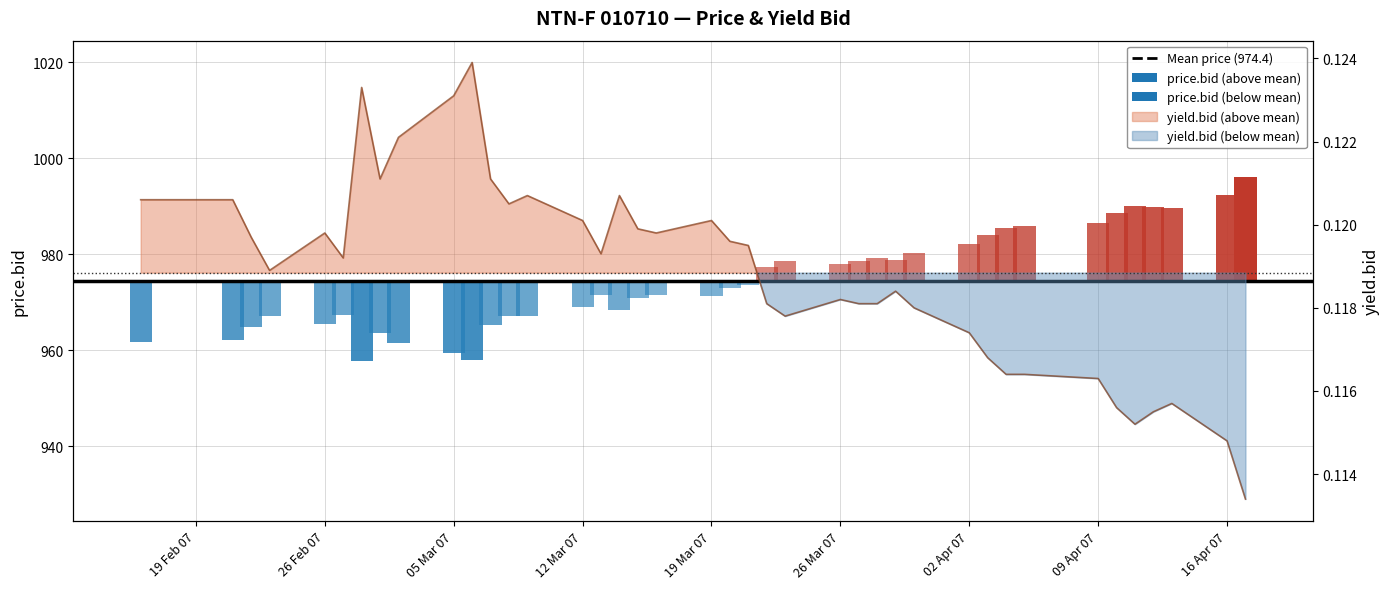

List the labels in order of value, largest first.

2007-03-06, 2007-02-28, 2007-03-05, 2007-03-02, 2007-03-01, 2007-03-07, 2007-03-09, 2007-03-14, 2007-02-16, 2007-02-21, 2007-03-08, 2007-03-12, 2007-03-19, 2007-03-15, 2007-02-26, 2007-03-16, 2007-02-22, 2007-03-20, 2007-03-21, 2007-03-13, 2007-02-27, 2007-02-23, 2007-03-29, 2007-03-26, 2007-03-22, 2007-03-27, 2007-03-28, 2007-03-30, 2007-03-23, 2007-04-02, 2007-04-03, 2007-04-04, 2007-04-05, 2007-04-09, 2007-04-13, 2007-04-10, 2007-04-12, 2007-04-11, 2007-04-16, 2007-04-17